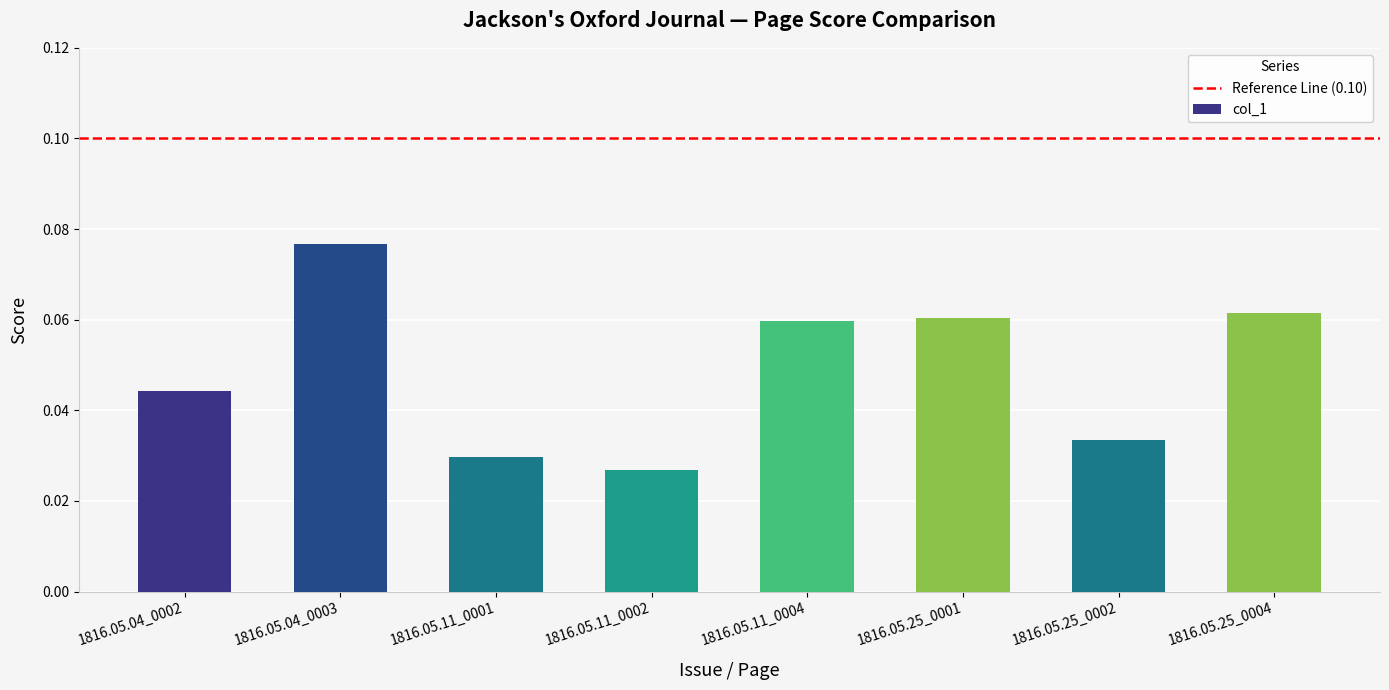

What is the sum of all values?

0.4